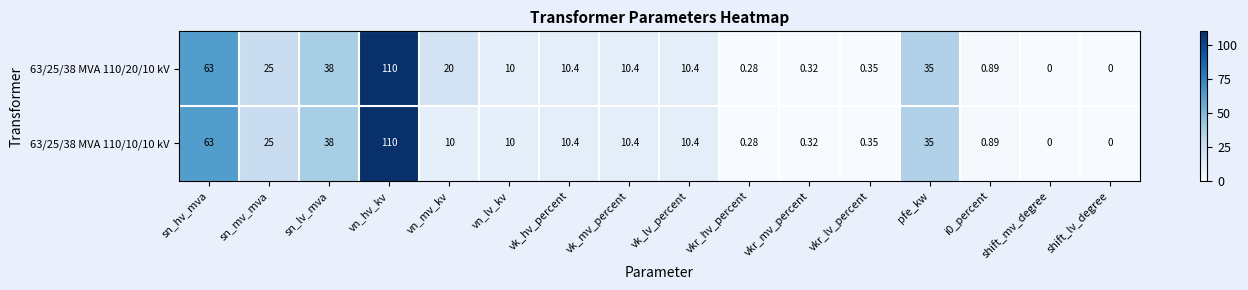

Where is 63/25/38 MVA 110/10/10 kV nearest to the value 55?

sn_hv_mva